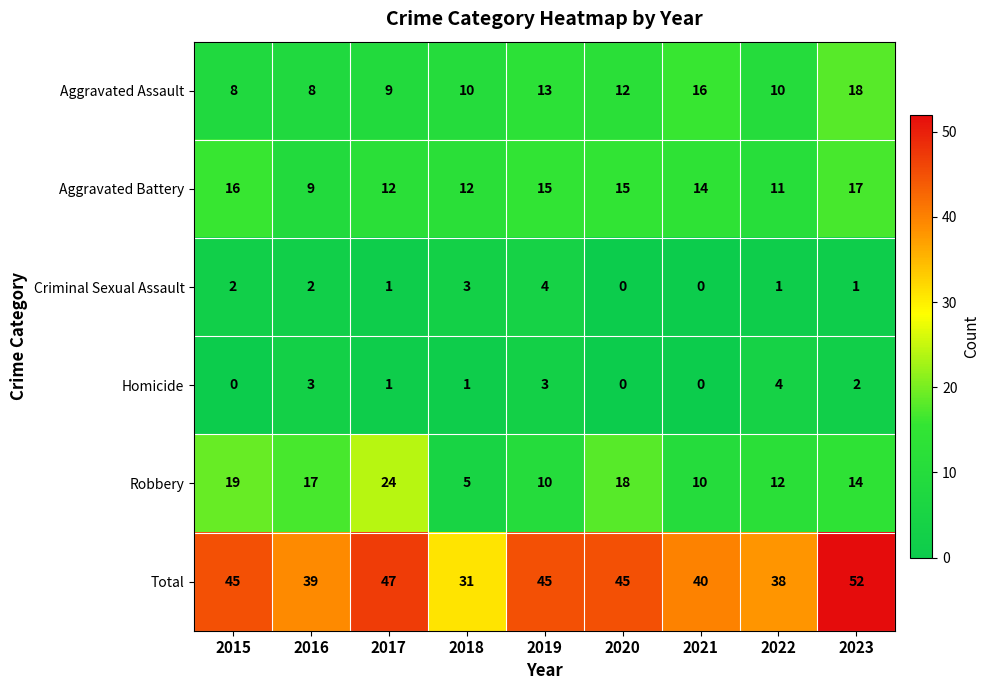

What is the total value across all series at 2017?

94